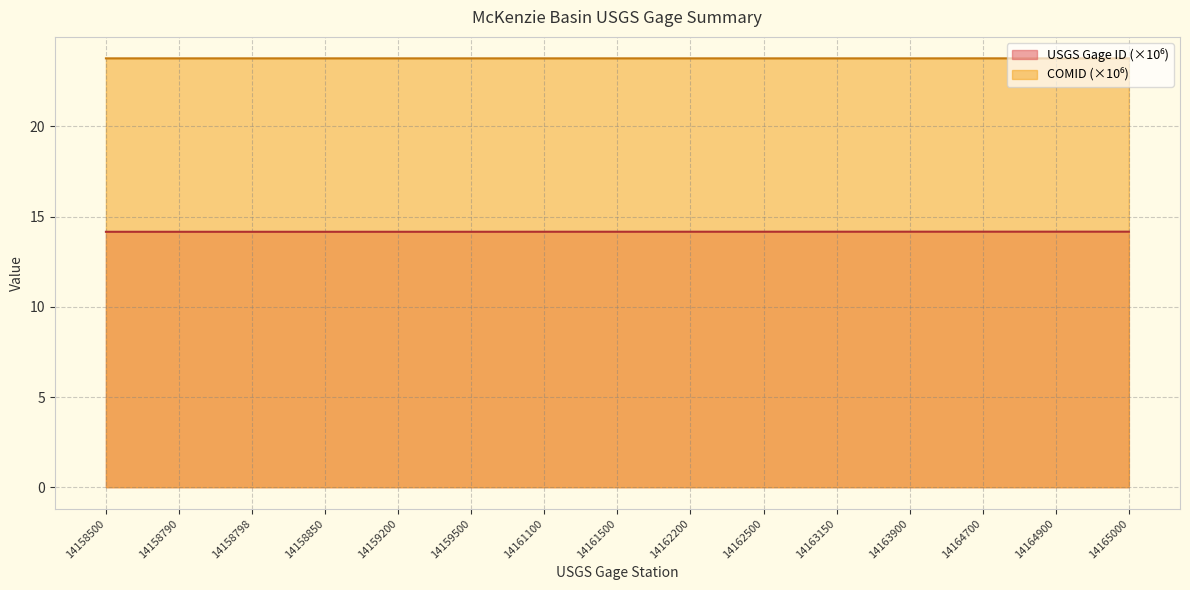

At how many categories does at least one series exceed 15?

15